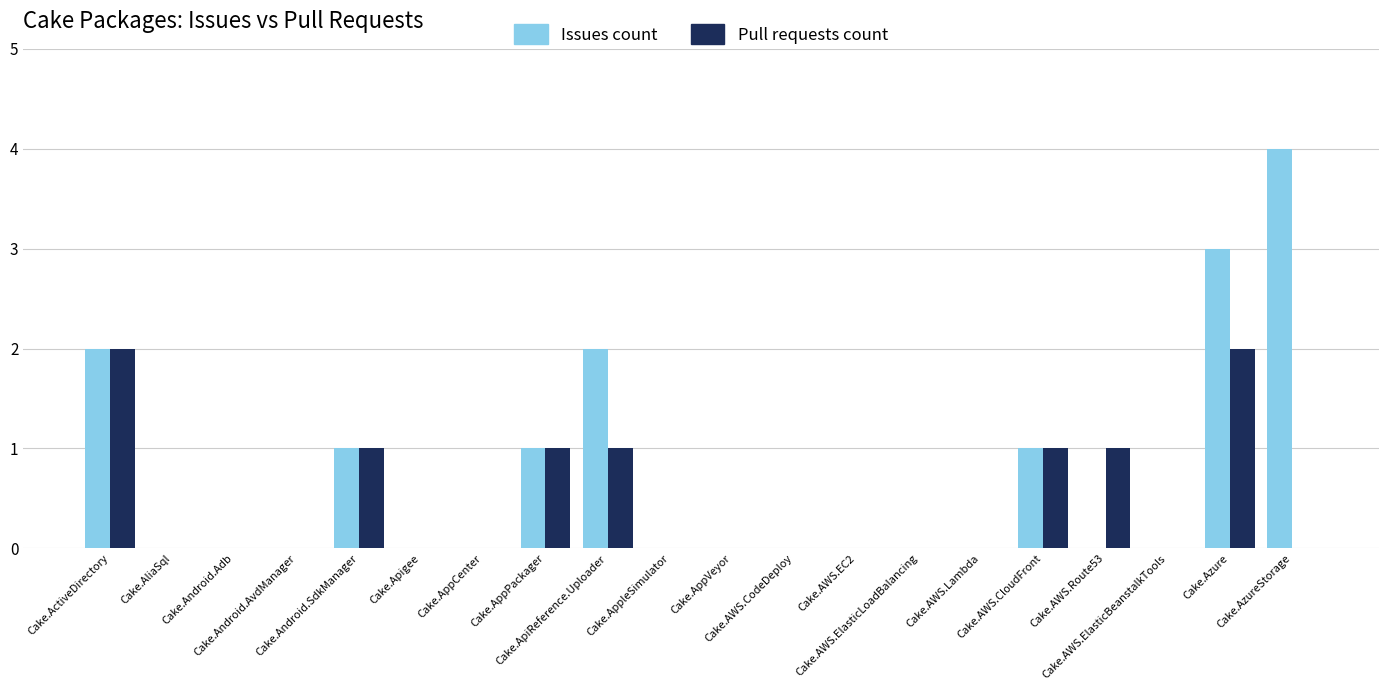

At which category is the sum across all series the highest?

Cake.Azure